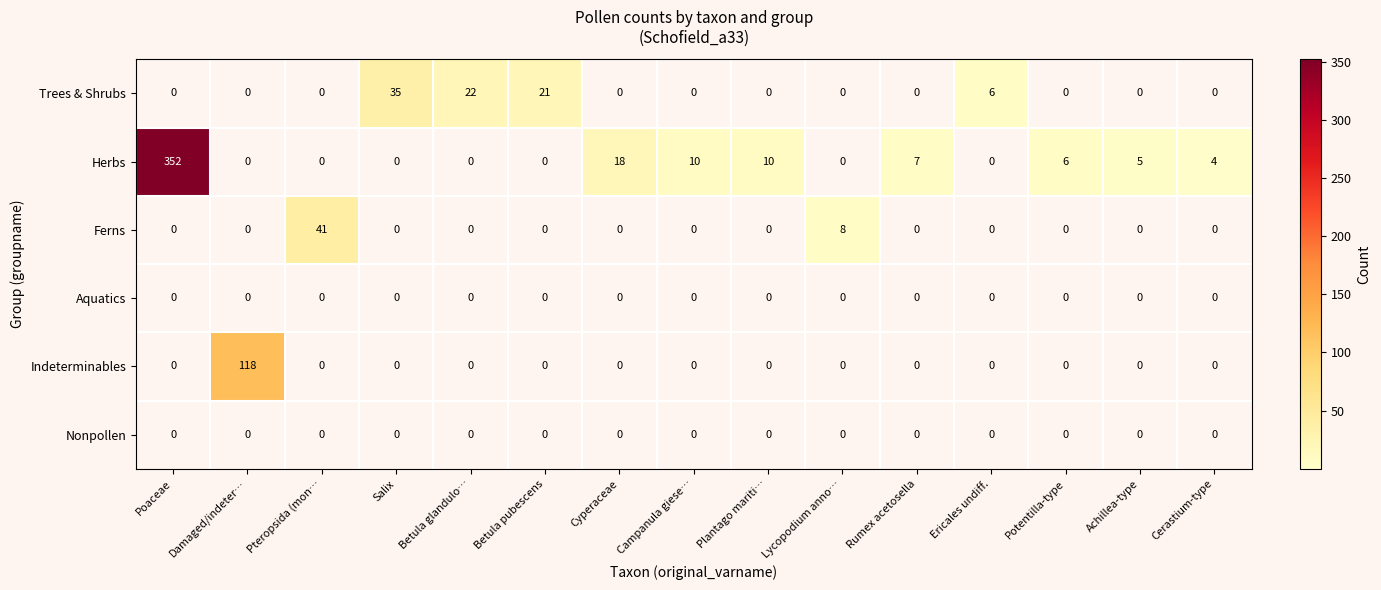

How many distinct data groups are displayed?

6